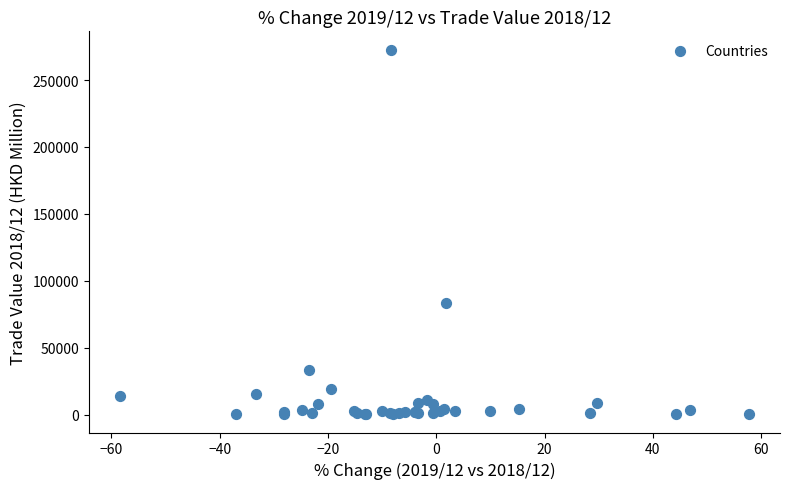

What Y value in the scatter plot is closest to 136534?

83180.2